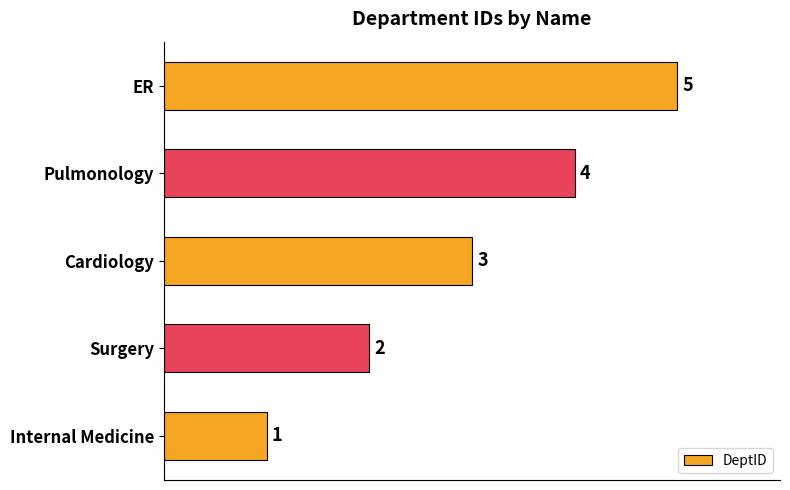

Between Internal Medicine and Pulmonology, which is larger?

Pulmonology